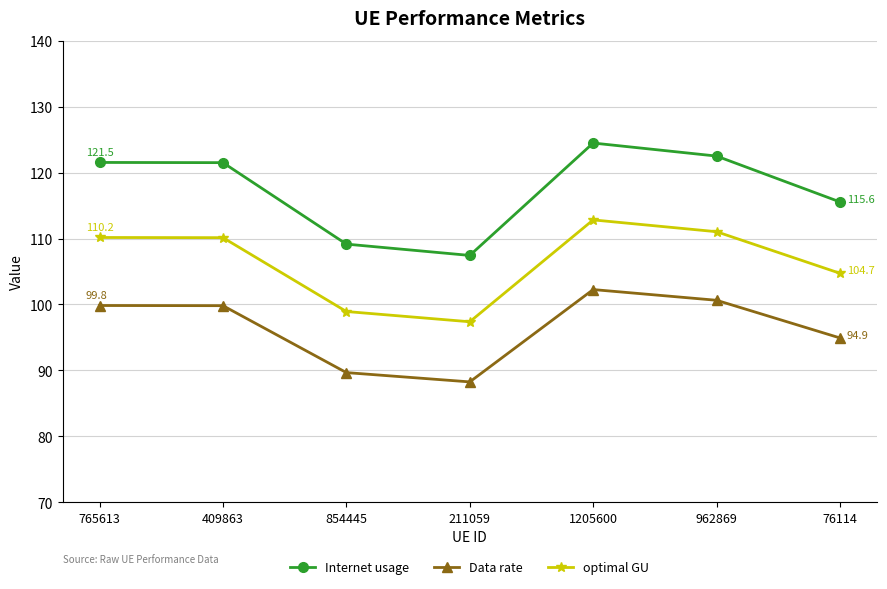

How many values in the Internet usage series are below 121?

3